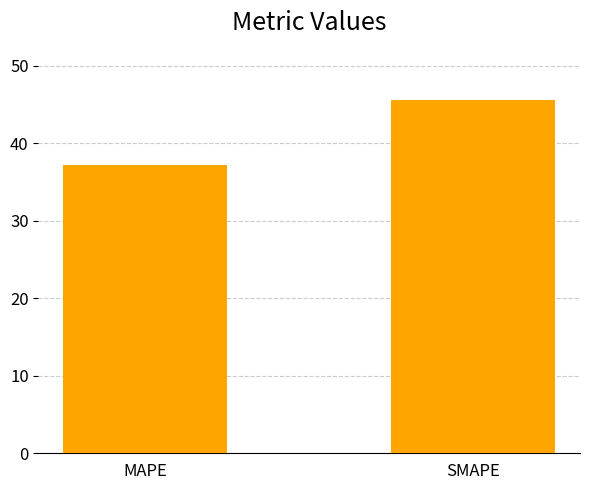

What is the sum of all values?

82.8